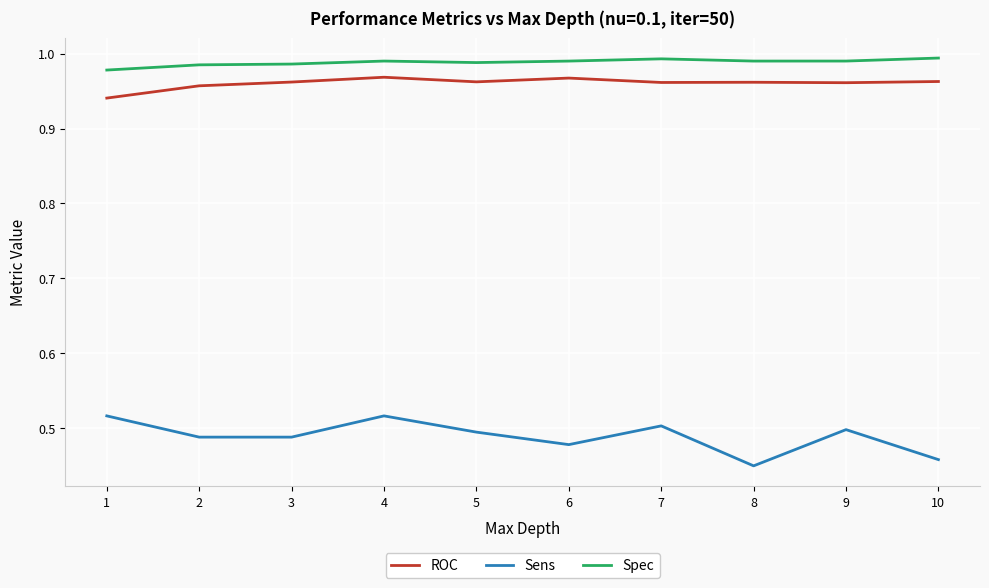

The Sens series shows 0.3 at 10. True or false?

False